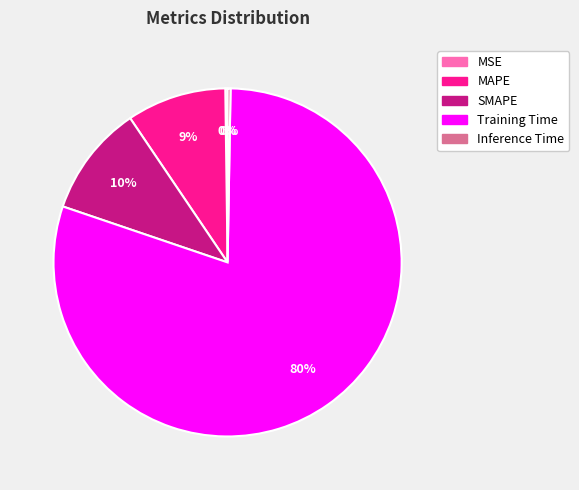

What percentage is the MAPE slice, to the nearest percent?

9%